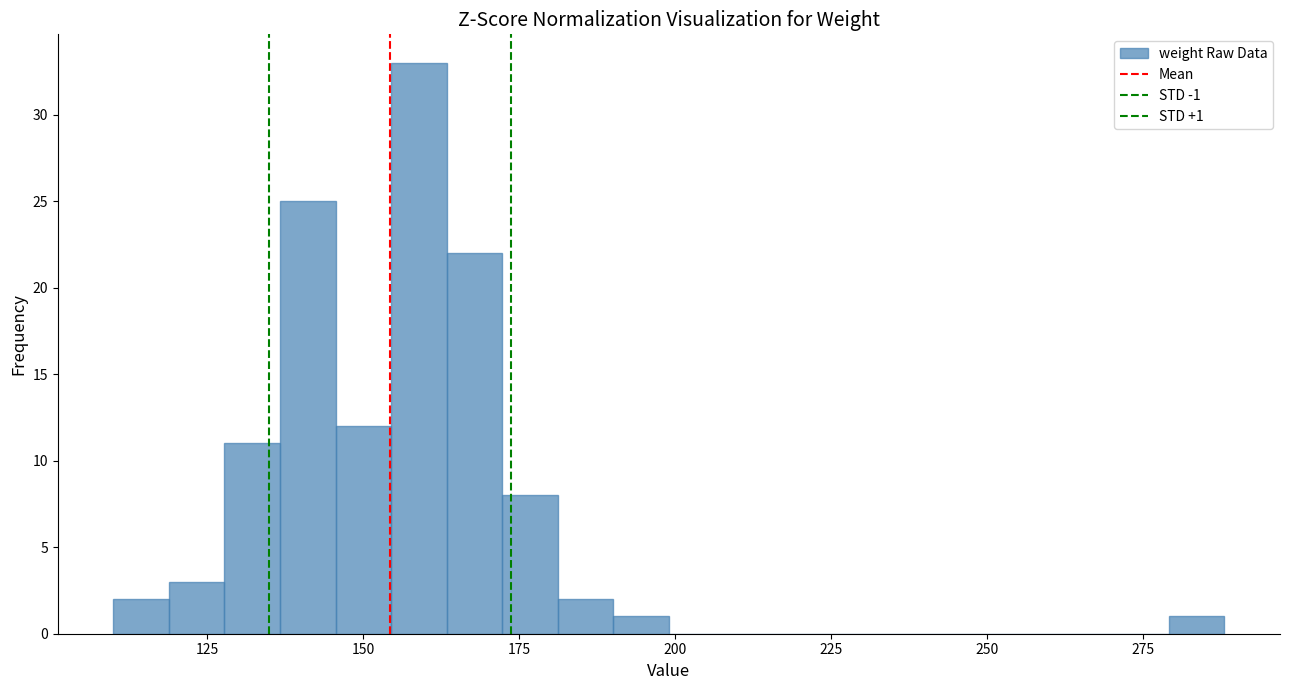

Read against the x-axis, roughly where is the centre of the tallest bar?

160